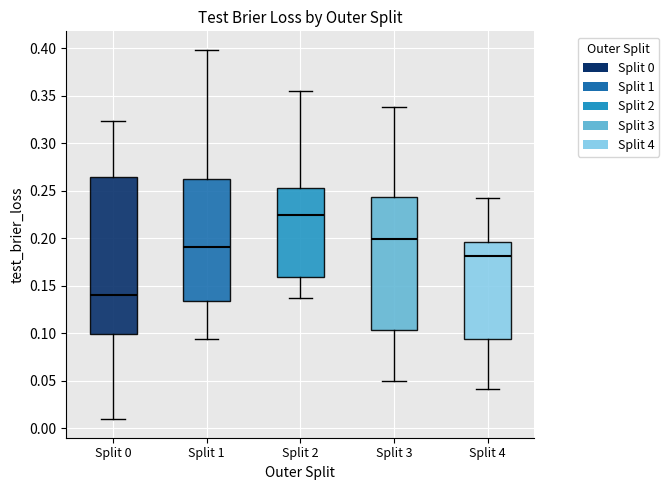

Which box's median line is the lowest?

Split 0